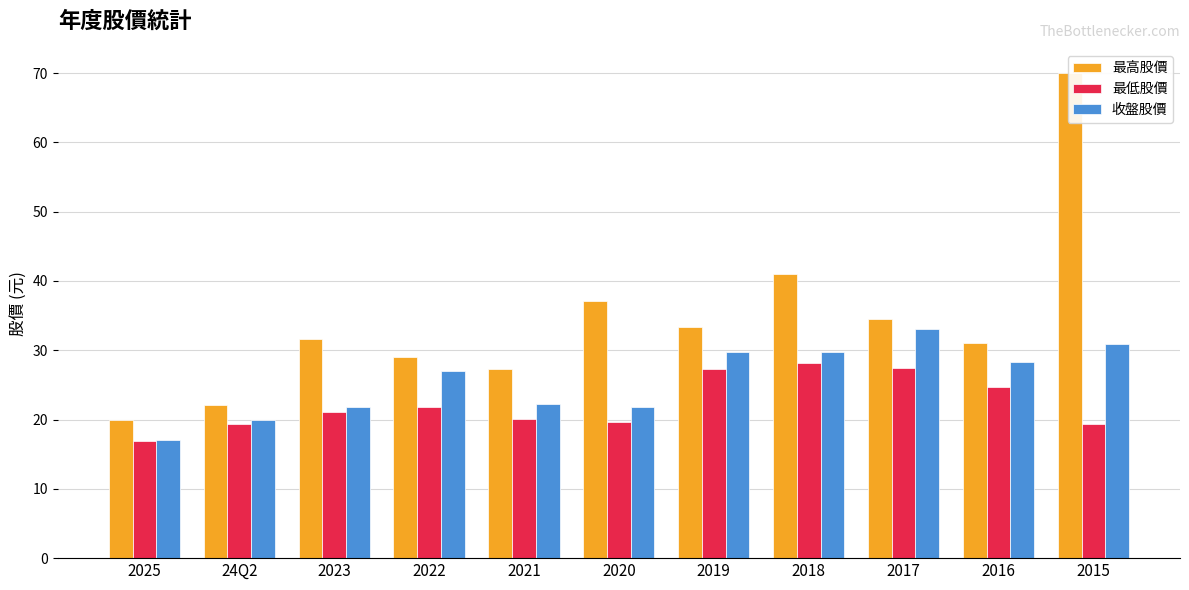

Which has a higher value, 2022 or 2025?

2022